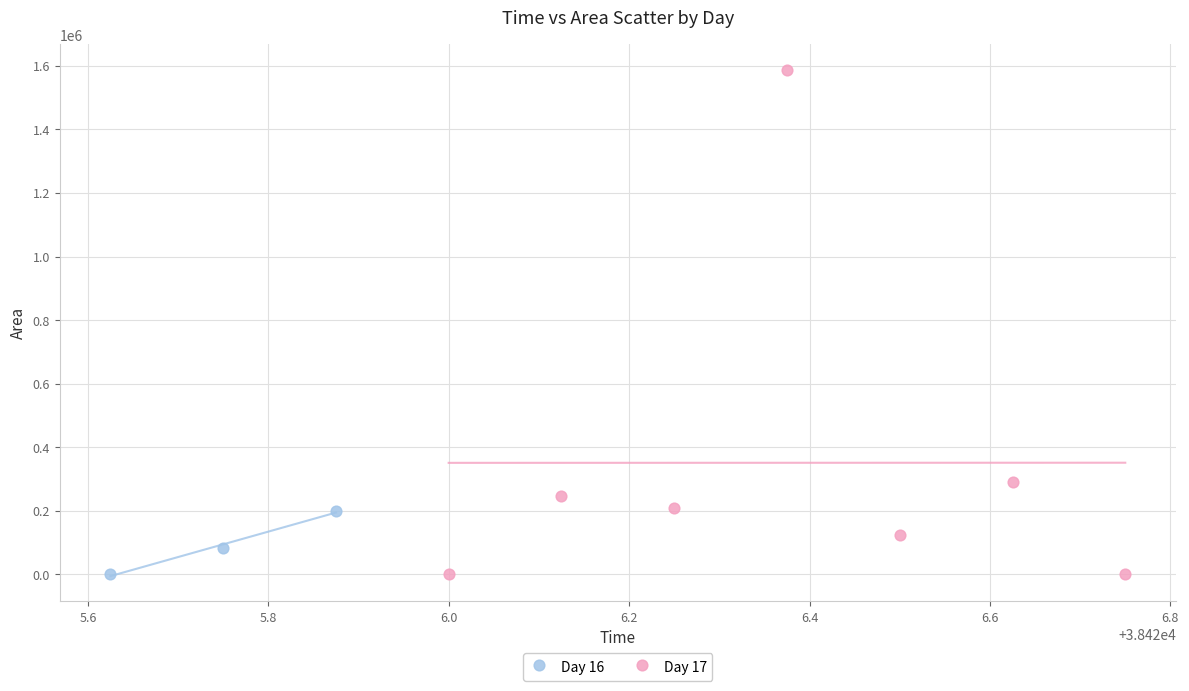

Which series has the widest spread of Y values?

Day 17